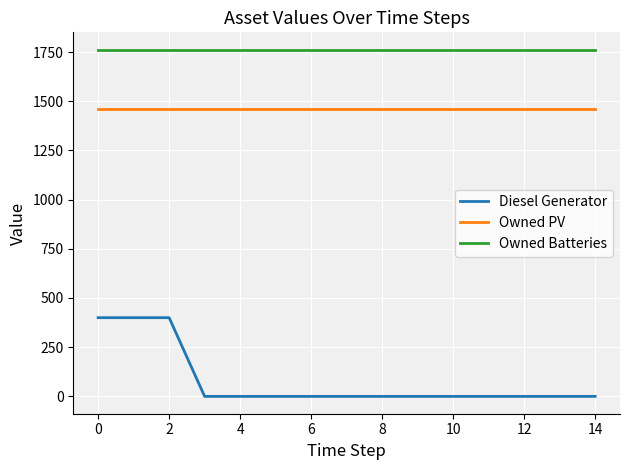

Rank the series by their average value, from highest to lowest.

Owned Batteries, Owned PV, Diesel Generator